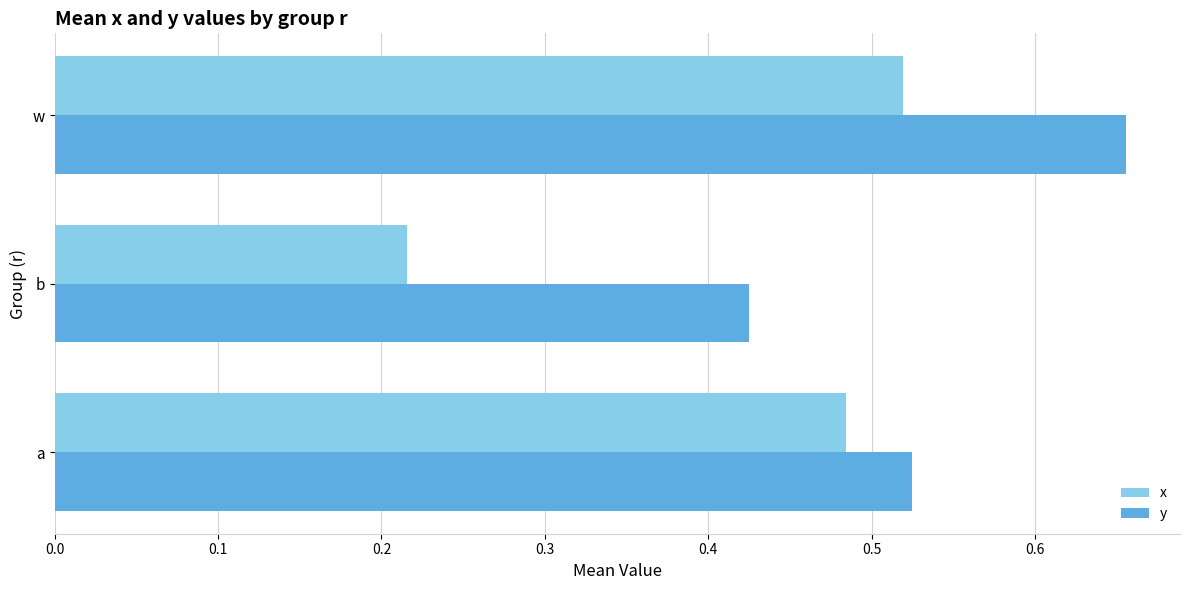

At how many categories does at least one series exceed 0?

3